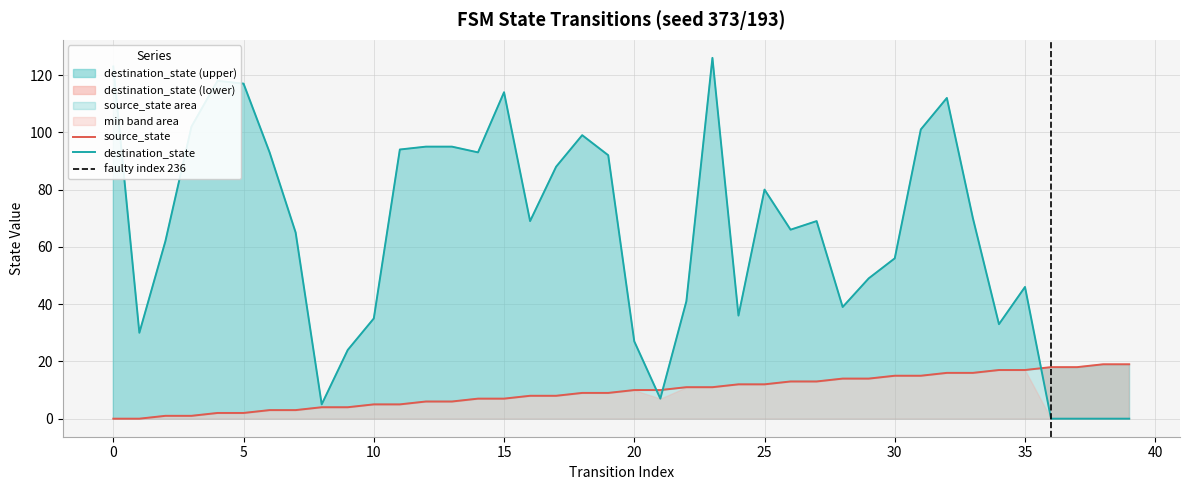

List the series in order of their peak value, highest first.

destination_state, source_state